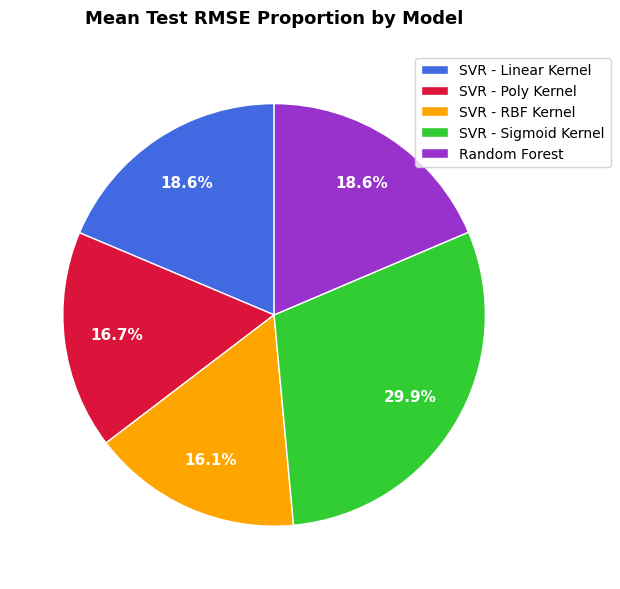

Which category has the biggest portion of the pie?

SVR - Sigmoid Kernel